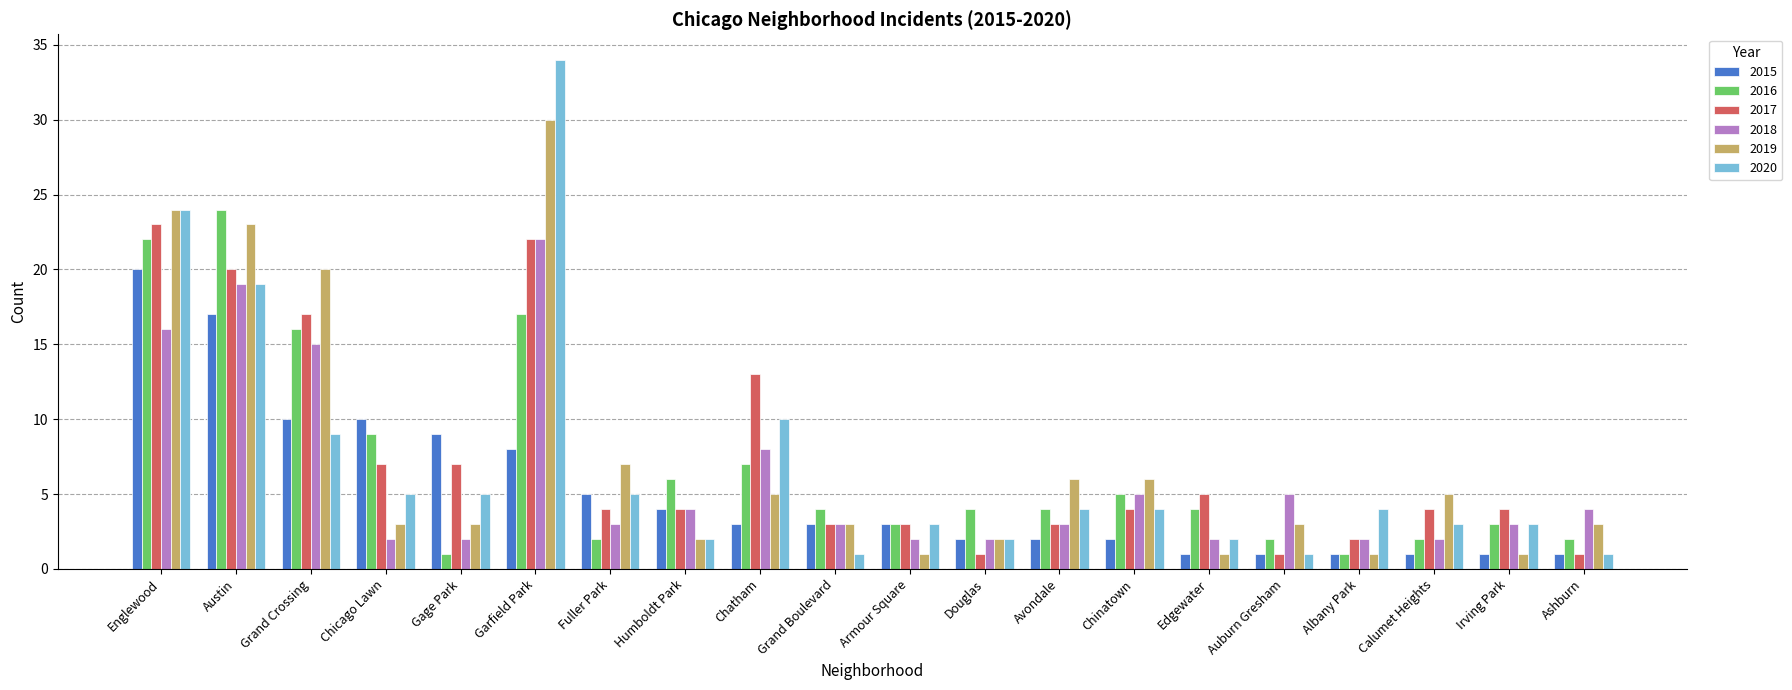

At how many categories does at least one series exceed 23?

3